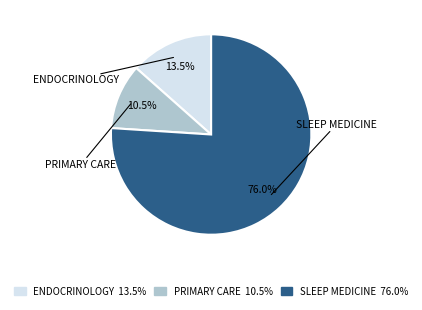

What is the majority slice?

SLEEP MEDICINE